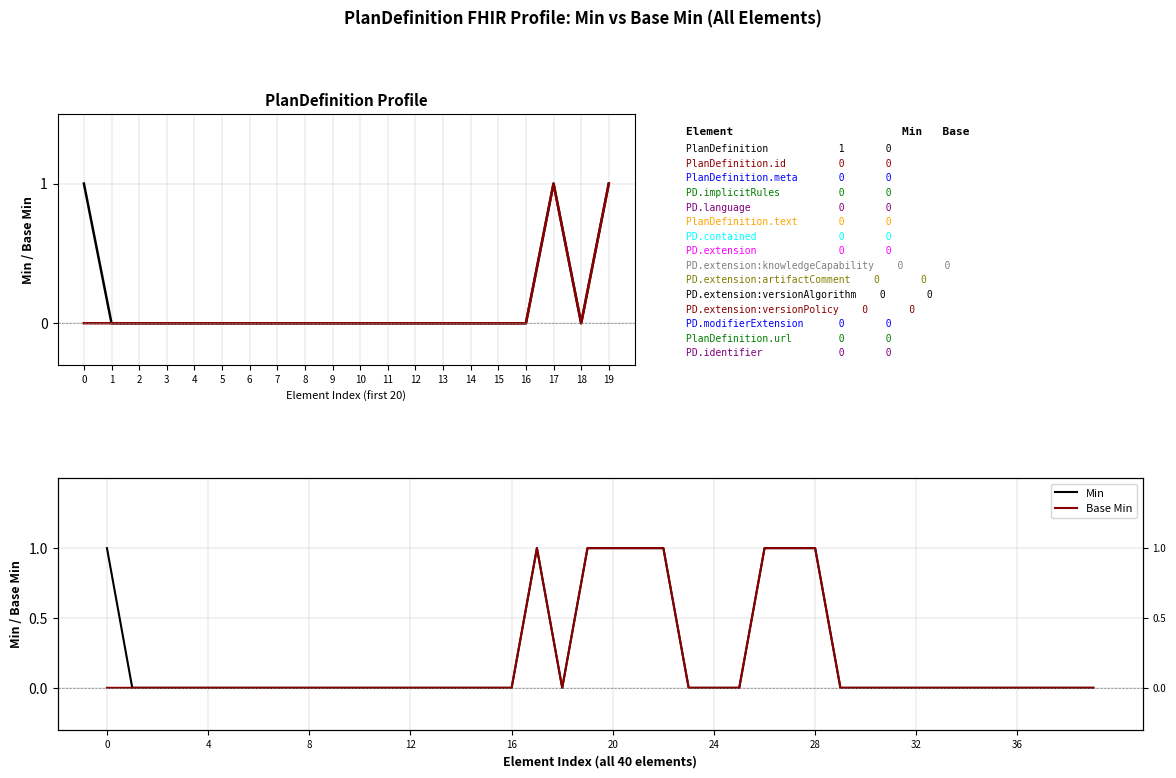

Which series has the widest spread of values?

Min